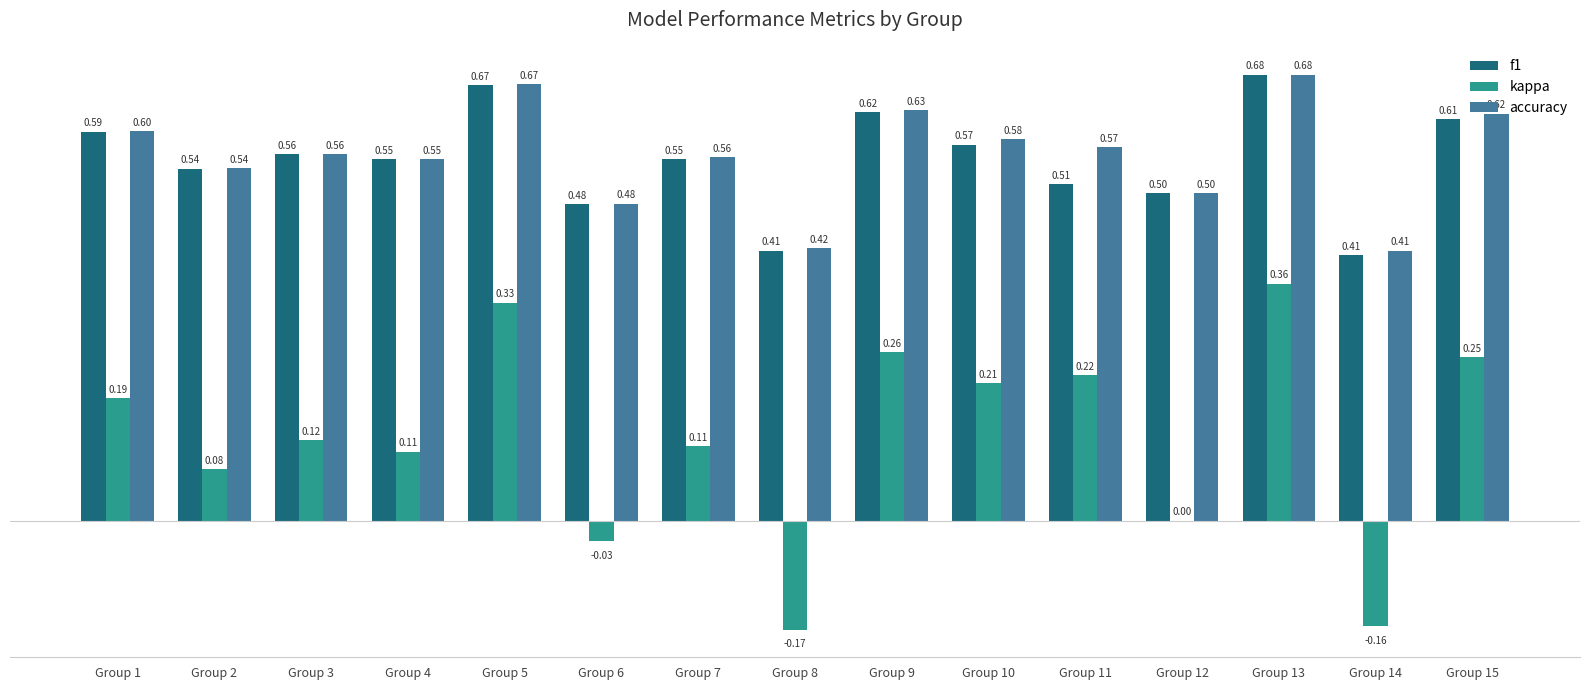

True or false: accuracy has a value of 0.7 at Group 8.

False